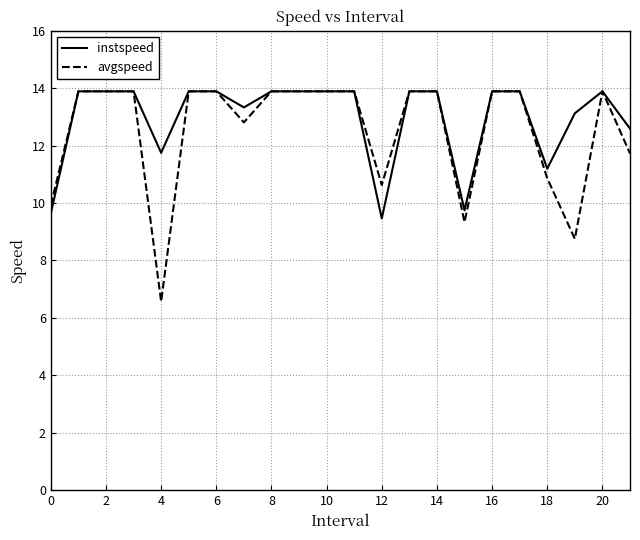

What is the maximum value for instspeed?

13.9